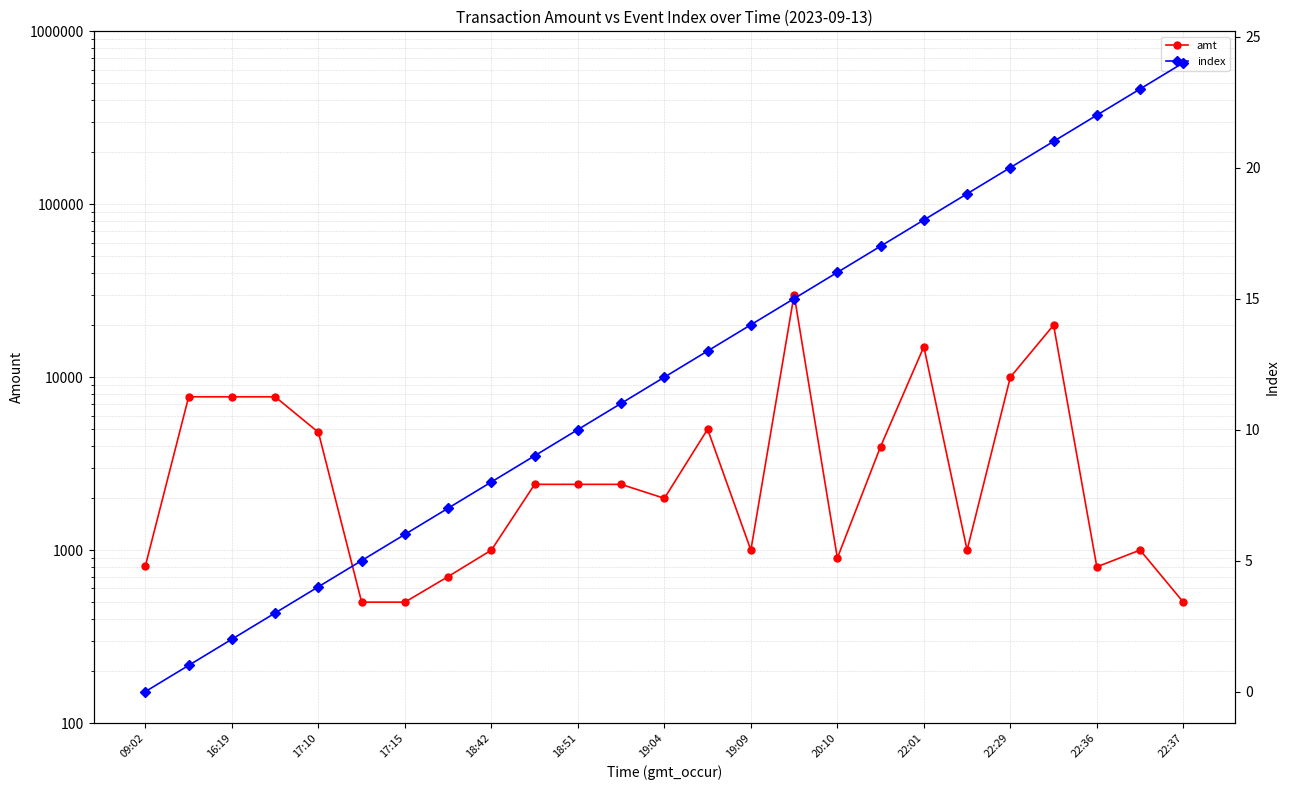

Is the value of amt at 21 greater than the value of index at 20:10?

Yes